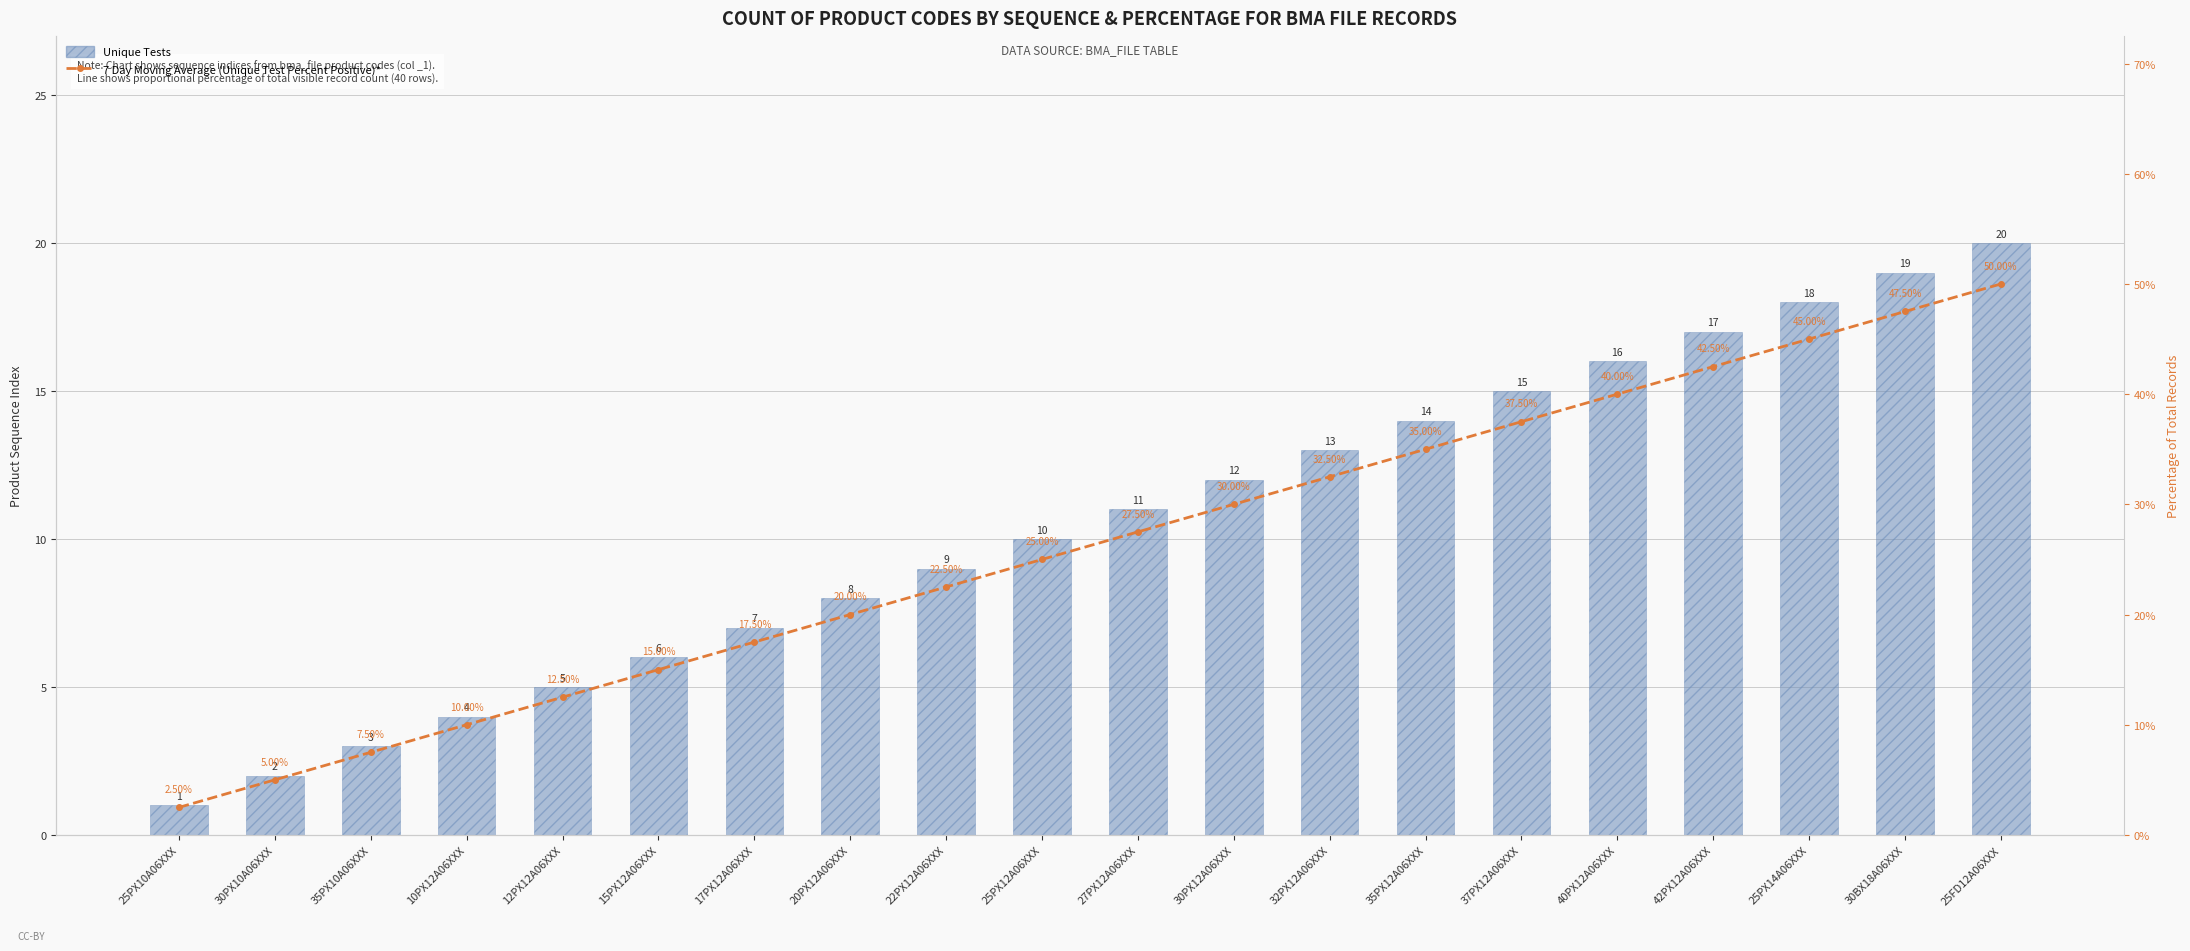

What is the sum of all 7 Day Moving Average (Unique Test Percent Positive)* values?

525.0